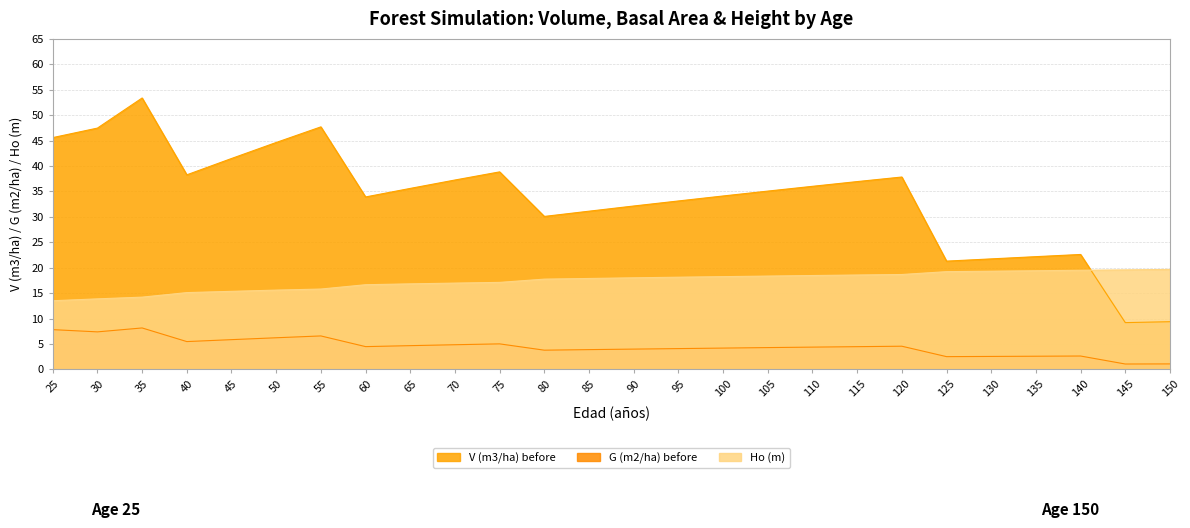

Does the chart have visible grid lines?

Yes